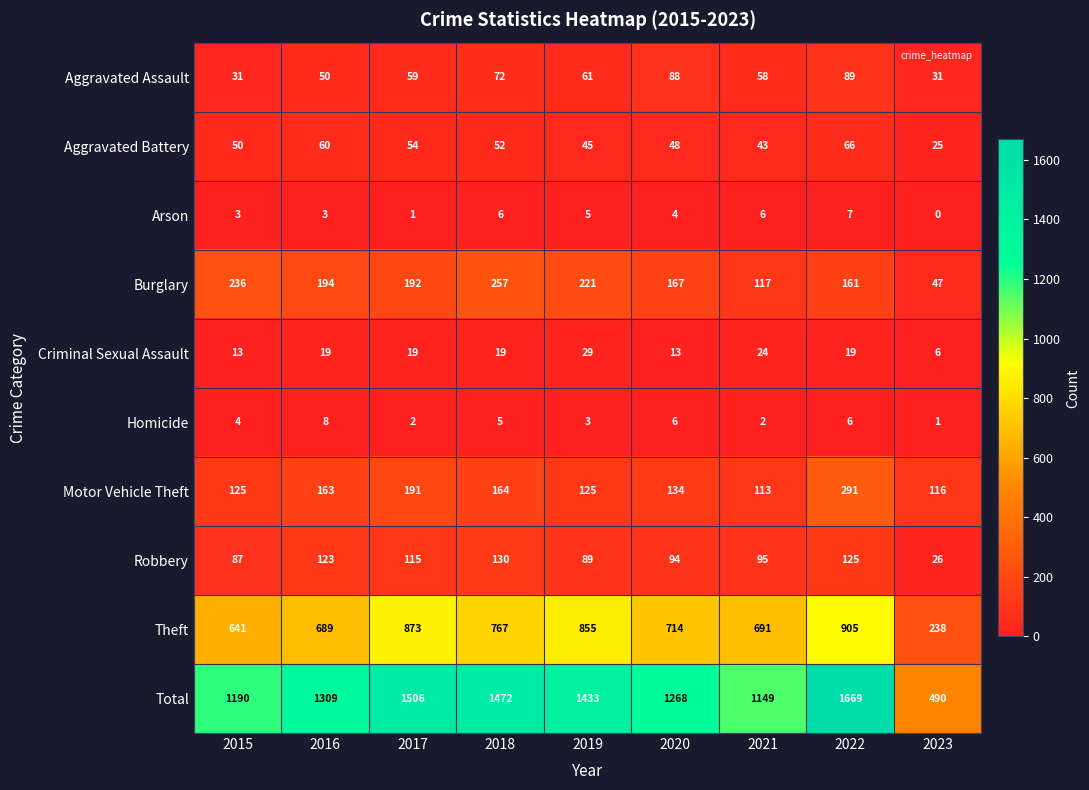

Which series changed the most between 2016 and 2017?

Total